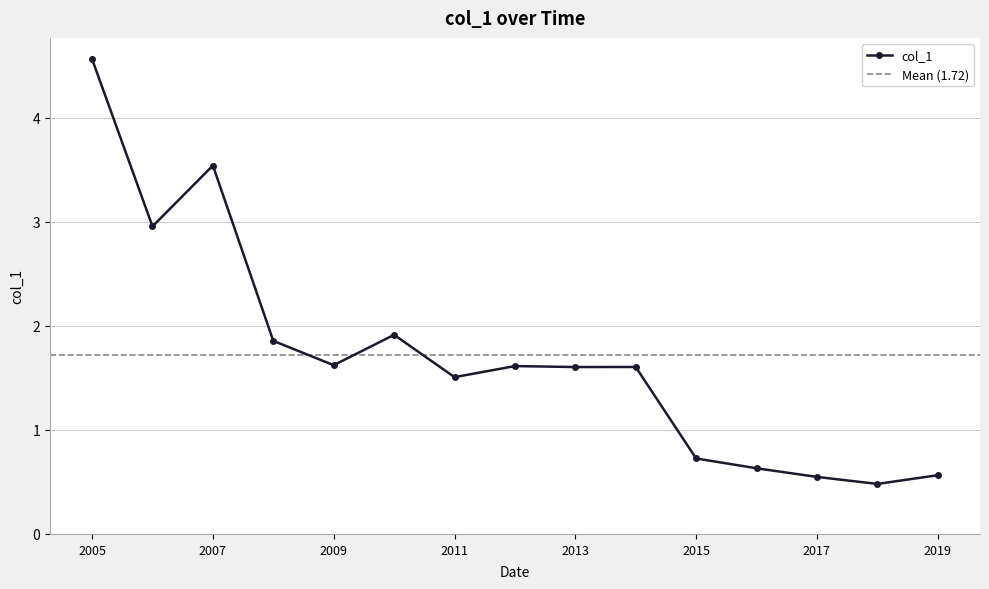

What is the value of the 13th point from the left?

0.5